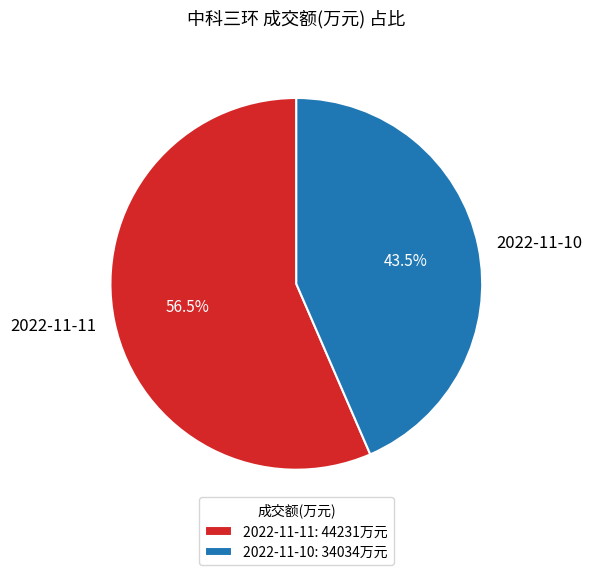

Is there any slice that represents more than half of the pie?

Yes